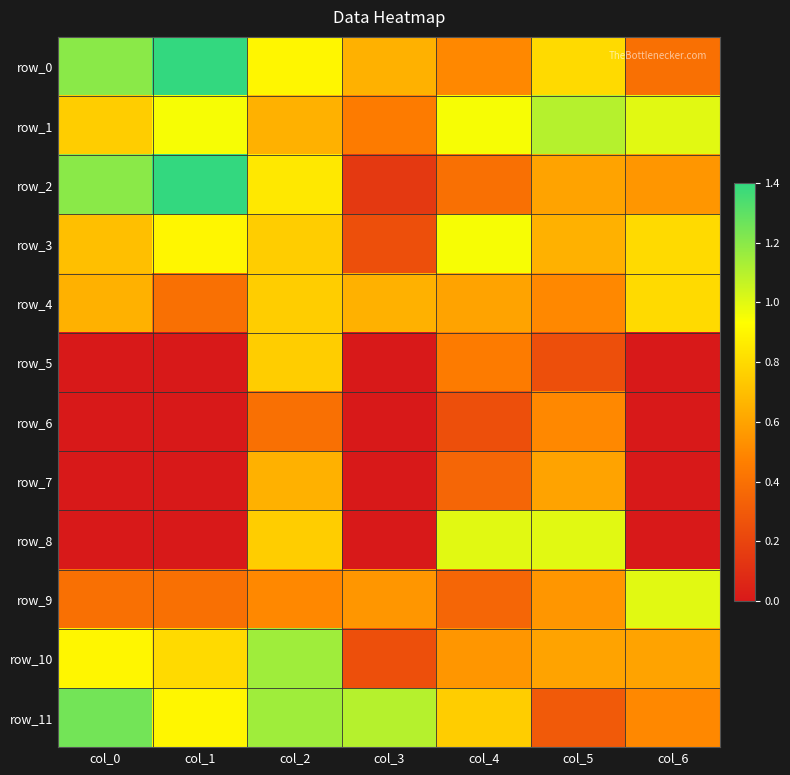

Rank the series at col_3 from lowest to highest value.

row_5, row_6, row_7, row_8, row_2, row_3, row_10, row_1, row_9, row_0, row_4, row_11